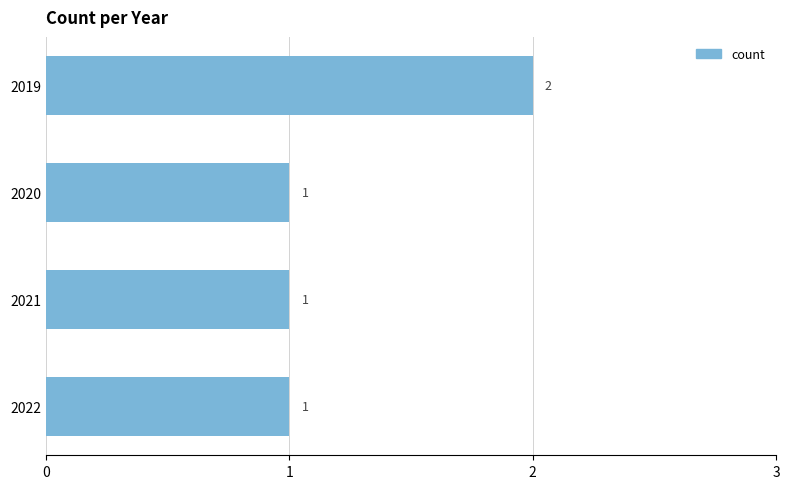

What is the average value?

1